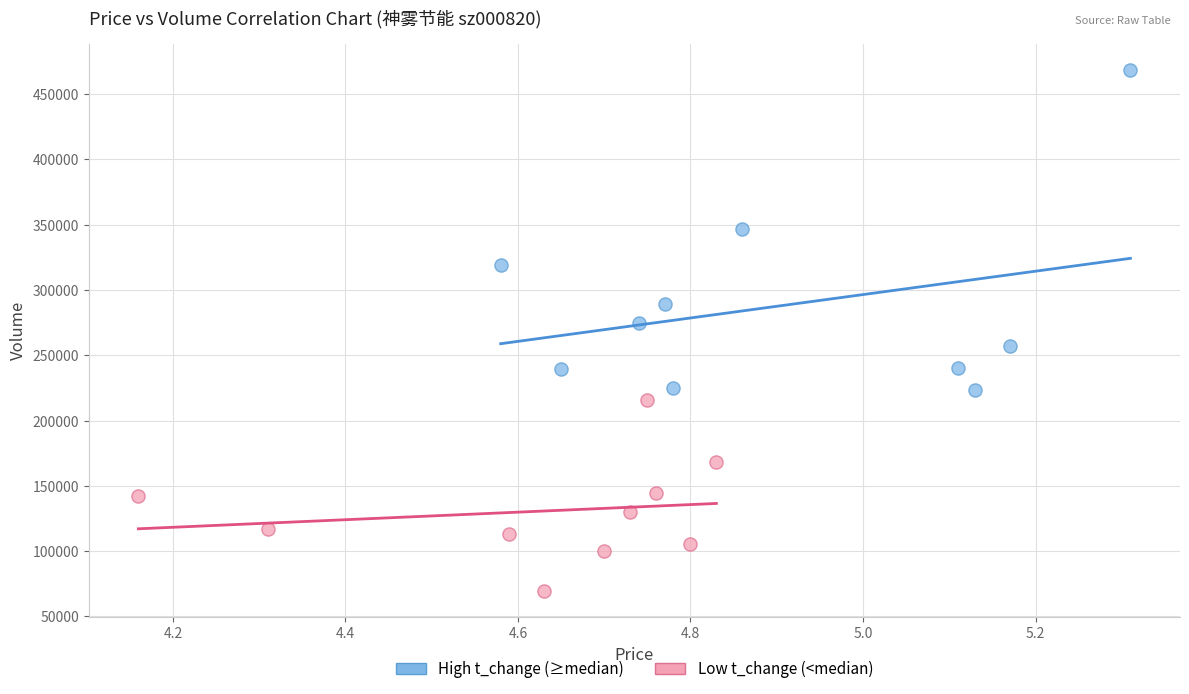

Which series reaches the maximum Y coordinate?

High t_change (≥median)